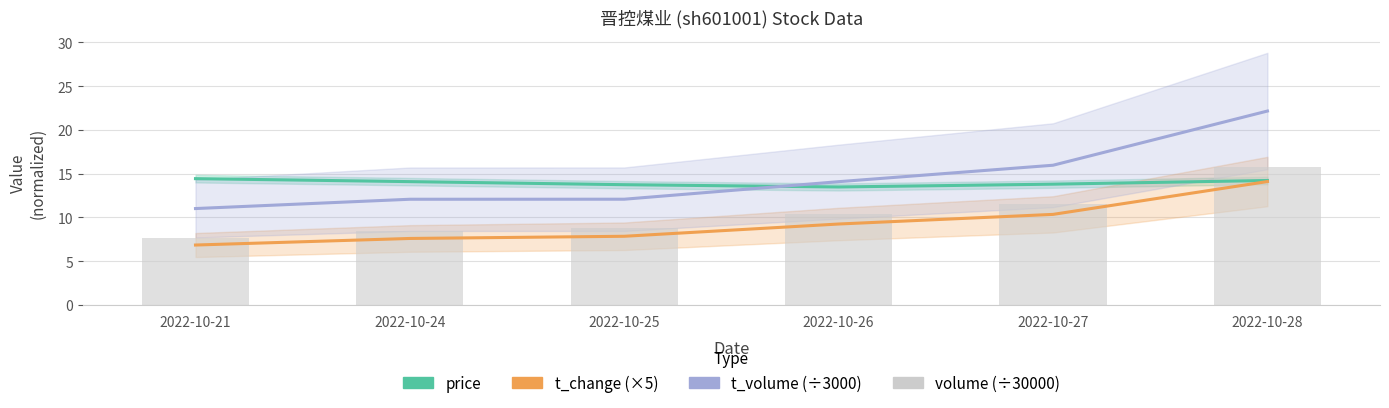

What are all the series names shown in the legend?

price, t_change (×5), t_volume (÷3000), volume (÷30000)